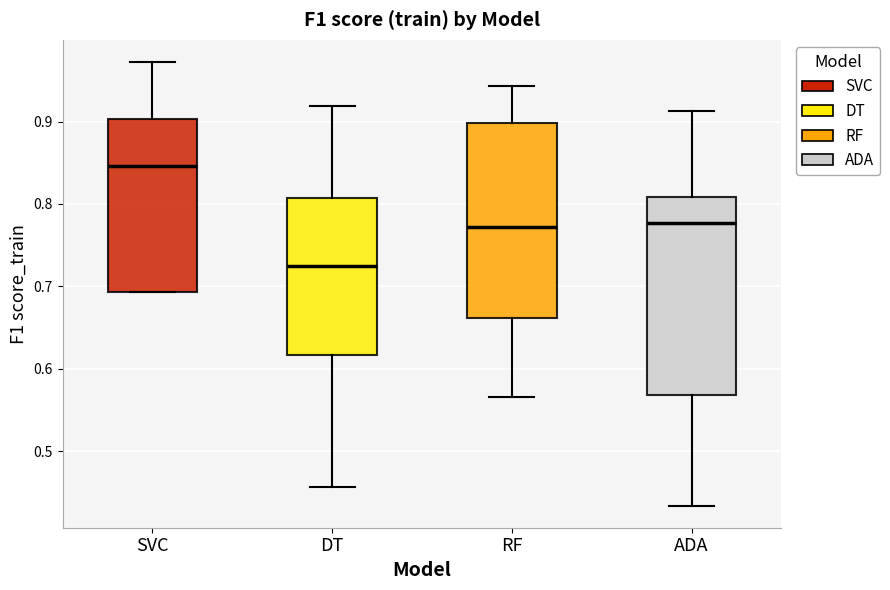

Where is the lower edge of the box for DT on the y-axis? The values are not printed on the chart, so give them approximately, as read against the axis.

0.62